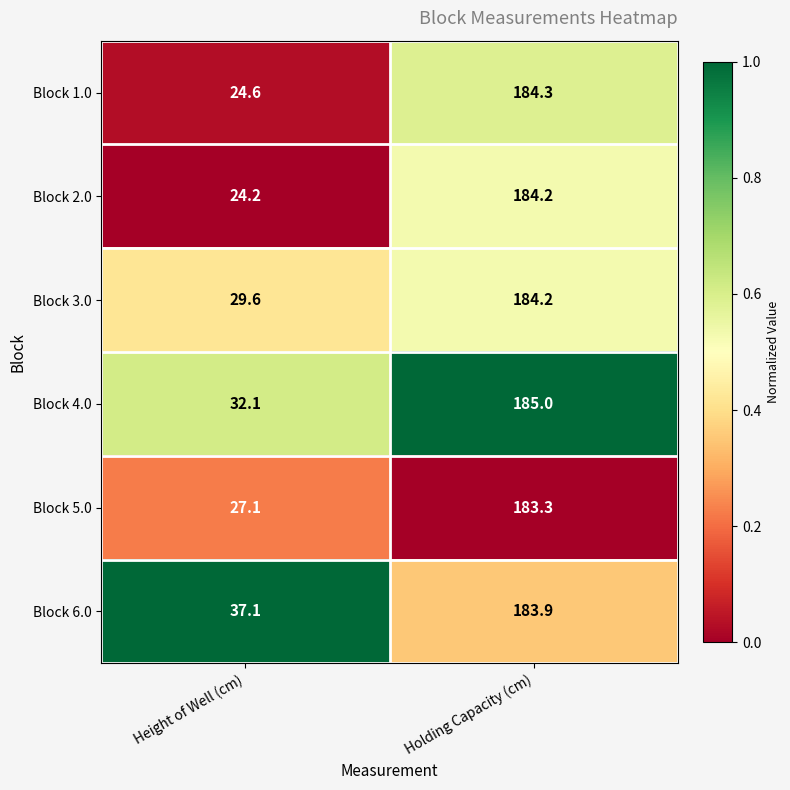

What is the sum of the Block 4.0 values at Height of Well (cm) and Holding Capacity (cm)?

217.1